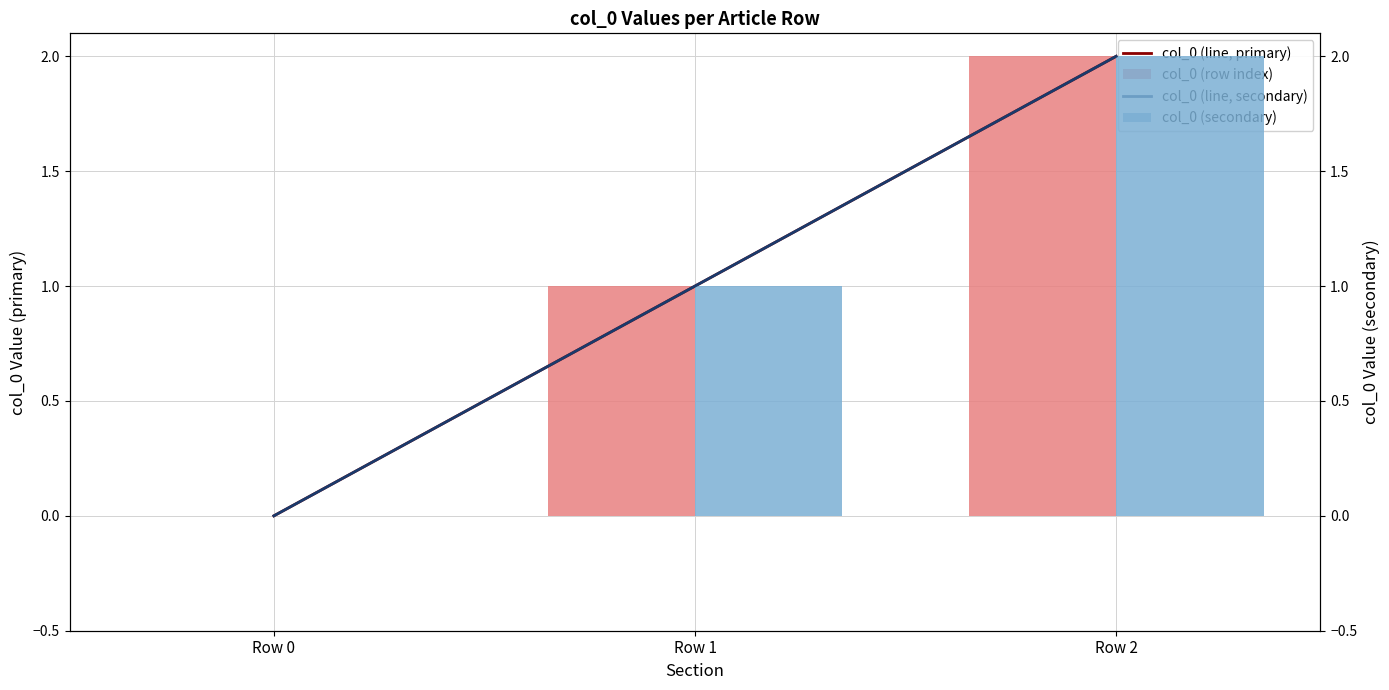

Count the col_0 (secondary) values in the range 0 to 2.

3